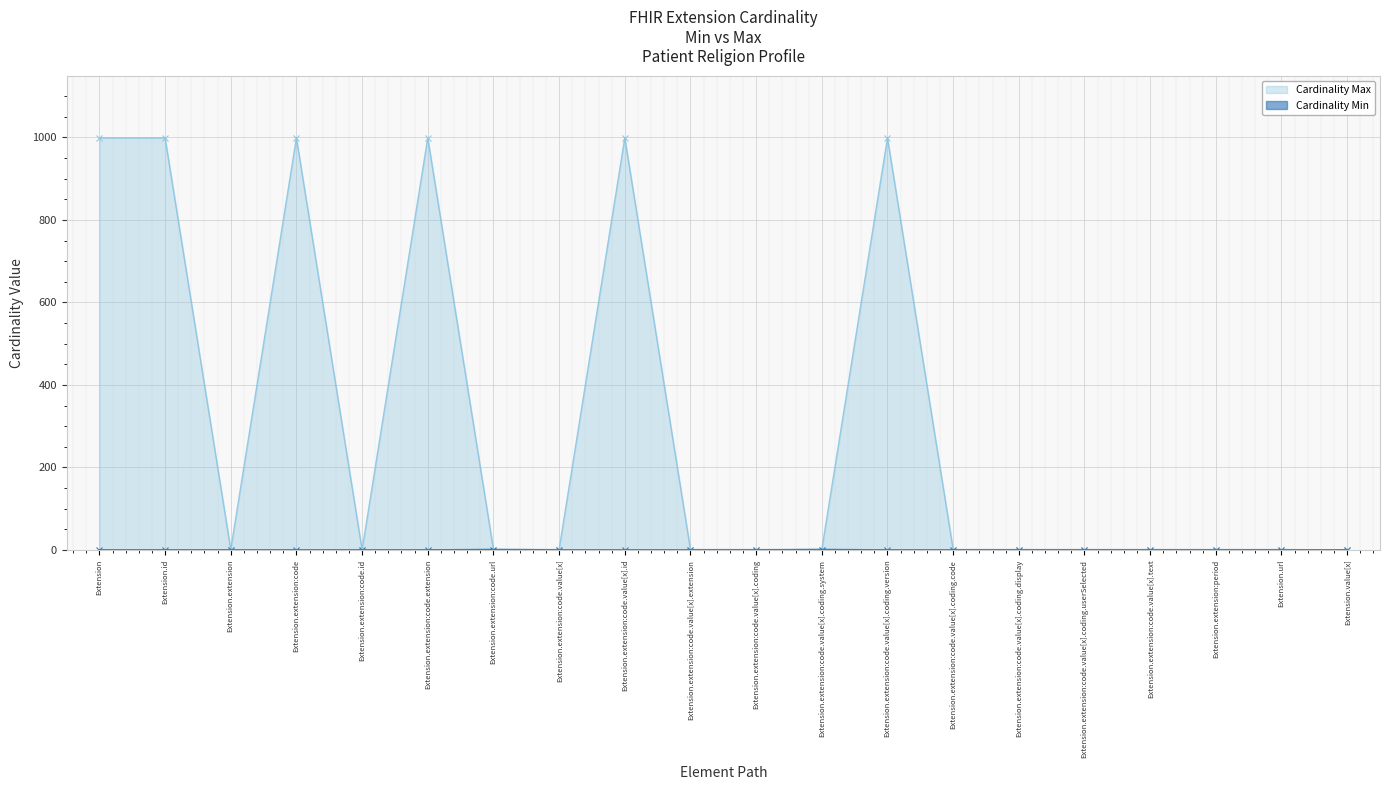

What is the difference between the highest and lowest values at Extension.extension:code.value[x].id?

999